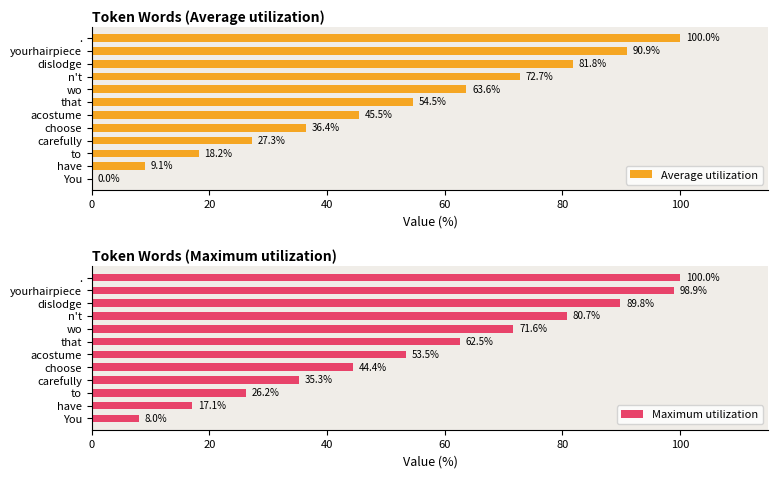

Rank the categories by Maximum utilization value from lowest to highest.

You, have, to, carefully, choose, acostume, that, wo, n't, dislodge, yourhairpiece, .